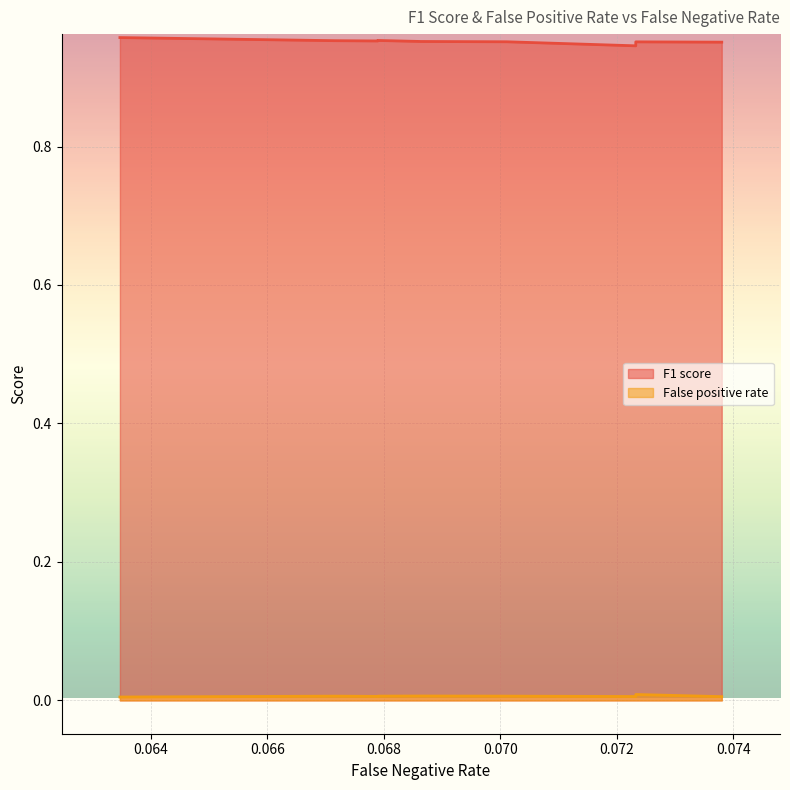

How many interior local valleys (lower than both neighbors) does the data have?

2